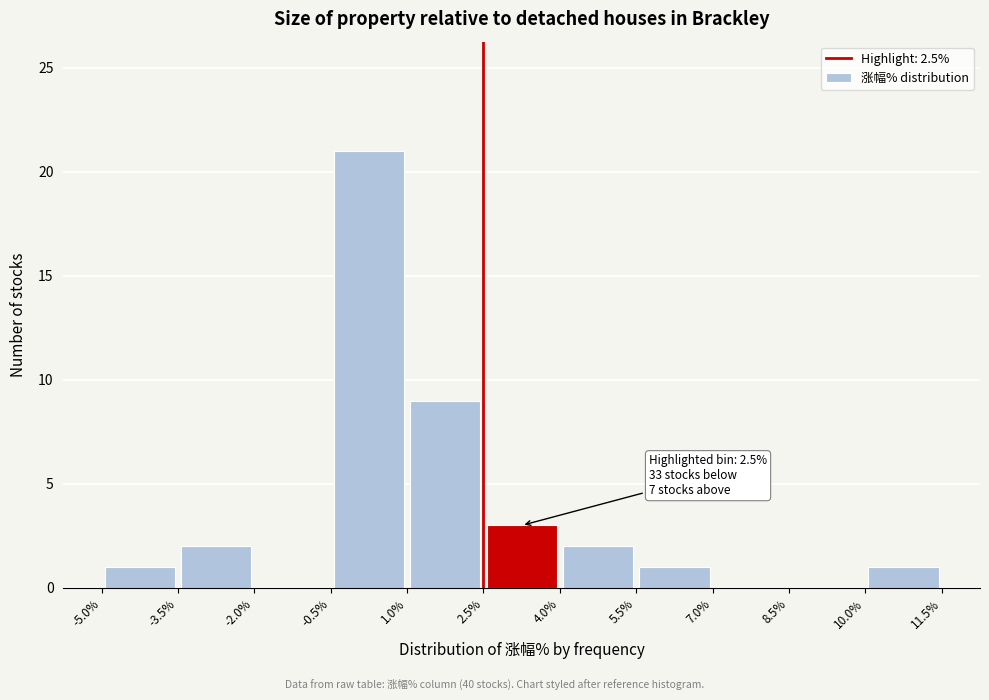

Which range on the x-axis has the tallest bar?

-0.5% to 1.0%